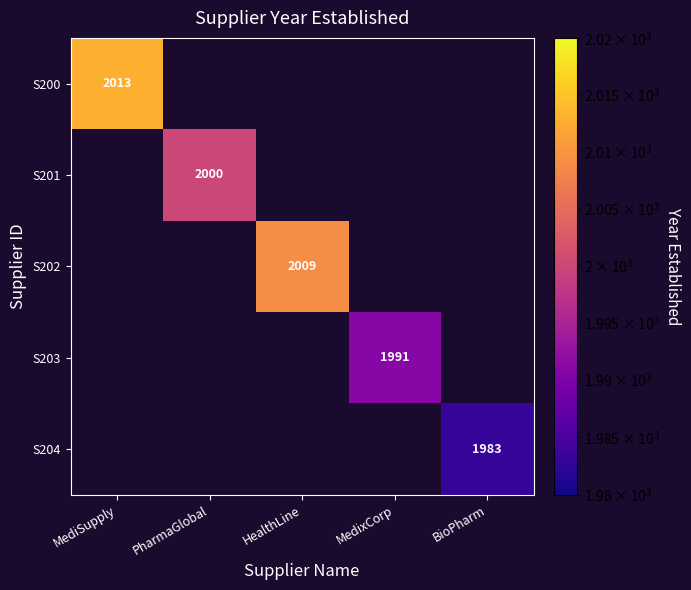

At which category does the chart reach its minimum across all series?

BioPharm